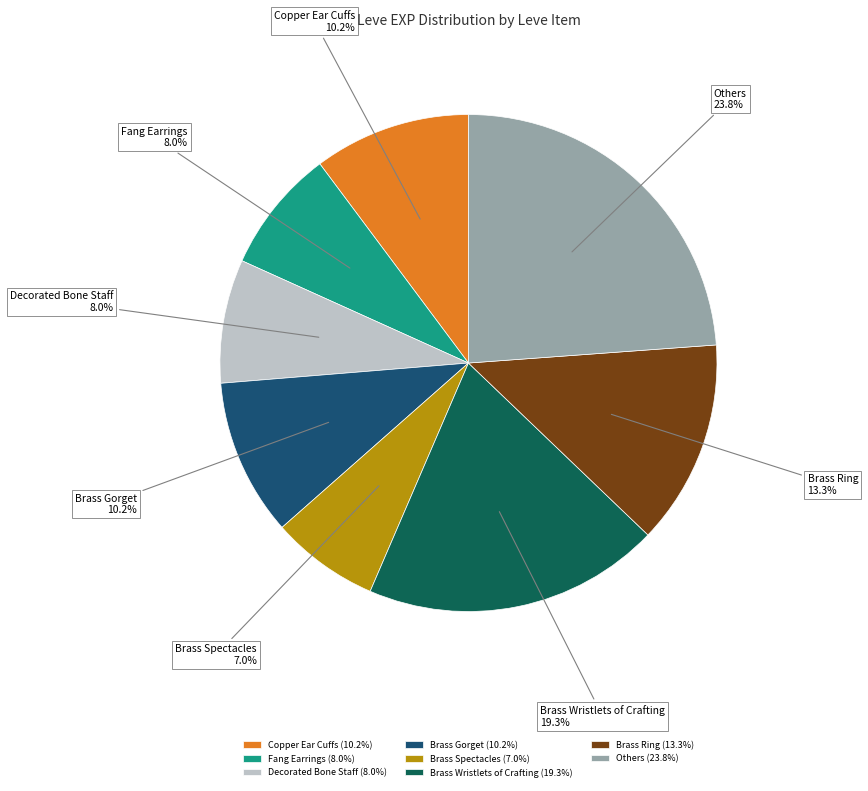

Between Copper Ear Cuffs and Brass Spectacles, which is larger?

Copper Ear Cuffs